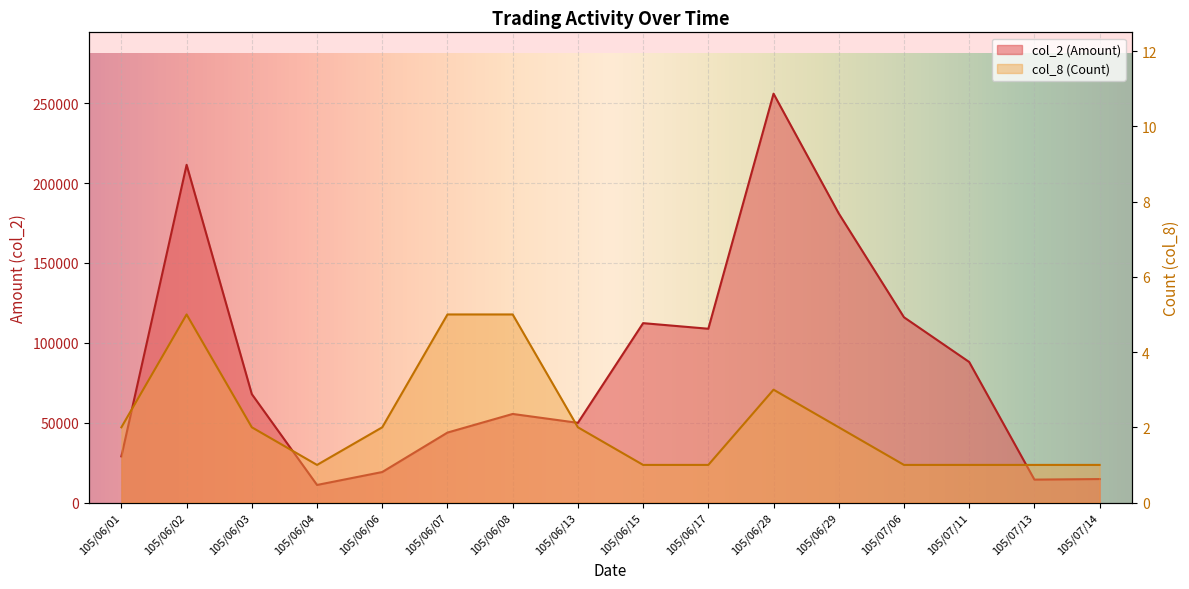

How many values in the col_2 (Amount) series are below 67870?

8